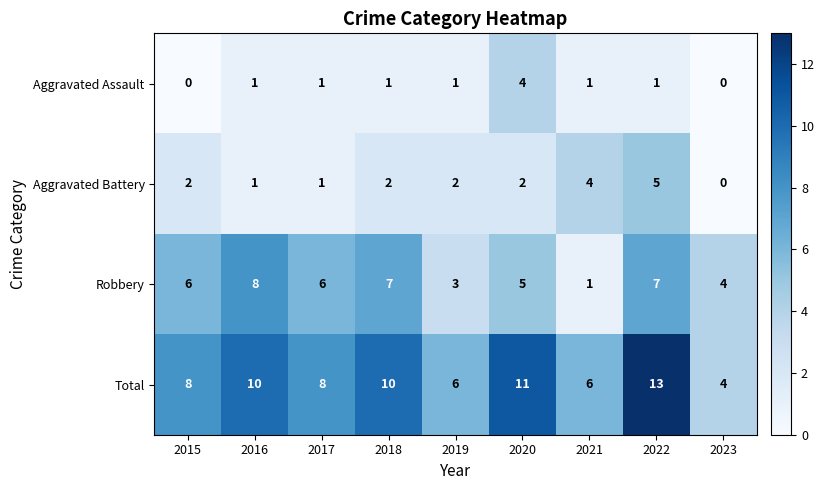

Which label corresponds to the largest value in the chart?

2022